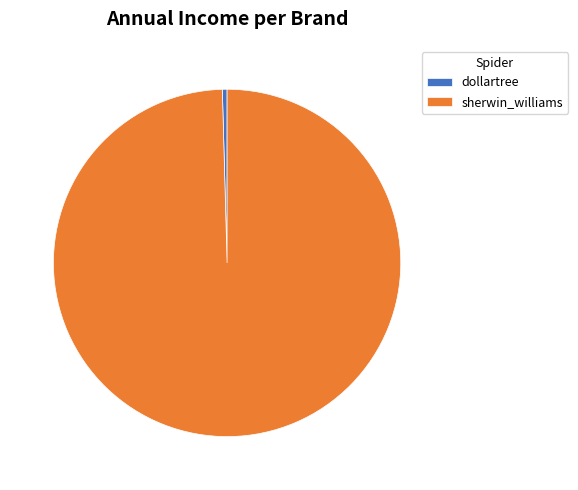

Which slice is the largest?

sherwin_williams